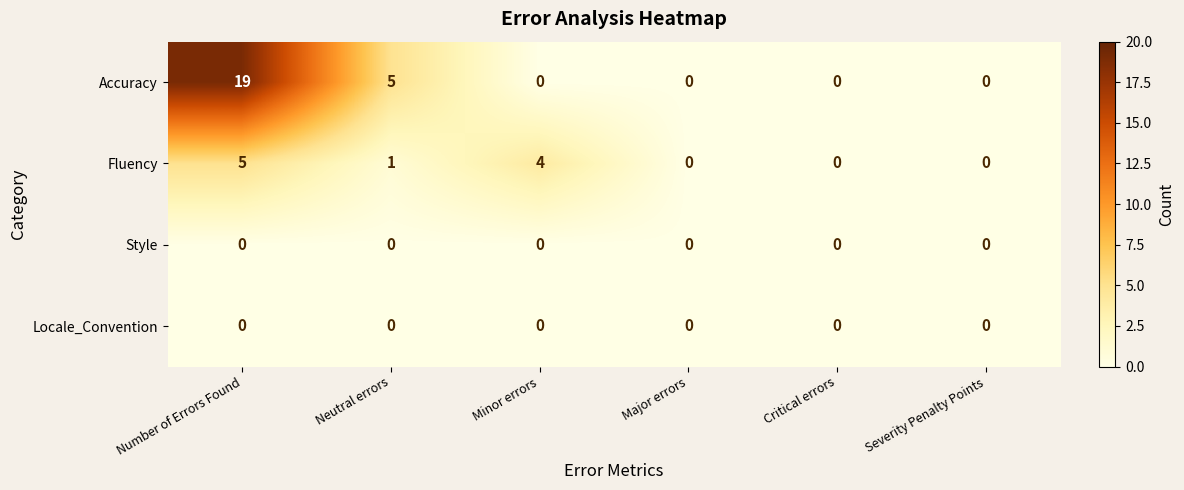

Is the value of Fluency at Number of Errors Found greater than the value of Locale_Convention at Severity Penalty Points?

Yes